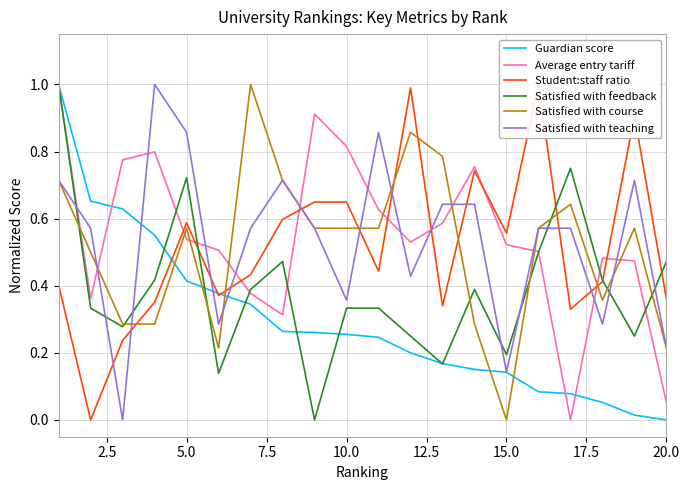

Which series ends up on top after the final intersection of Average entry tariff and Satisfied with course?

Satisfied with course